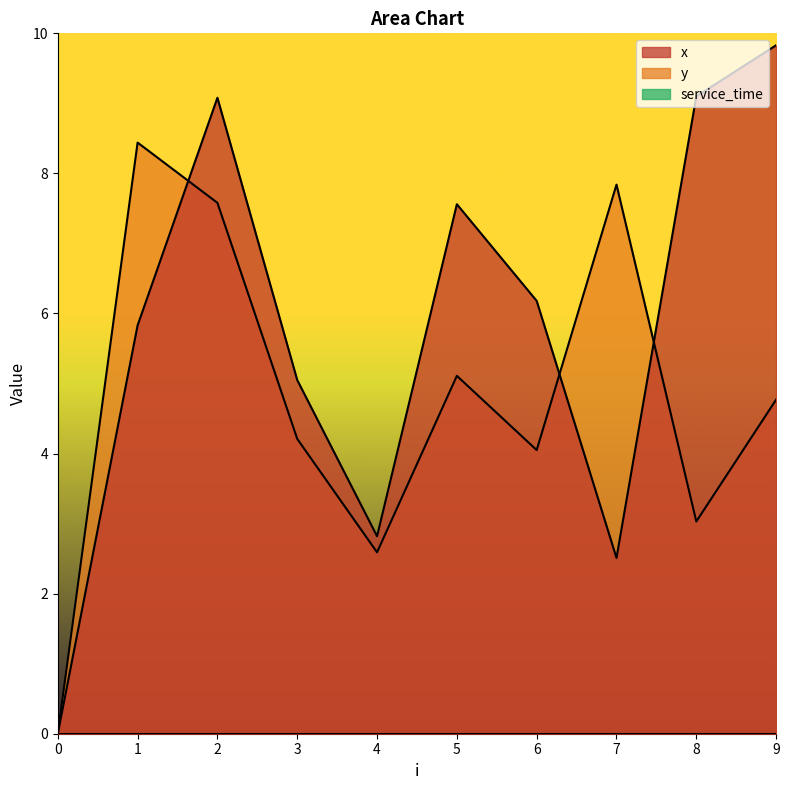

At which label does x first exceed 6?

2